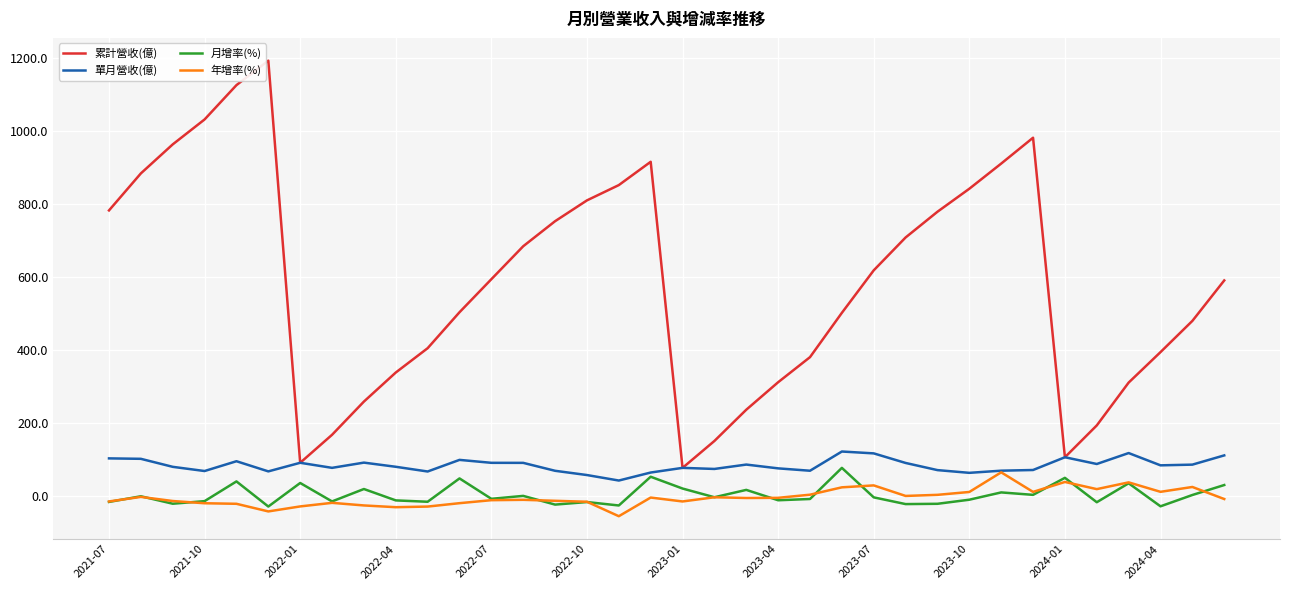

How many categories are shown in the chart?

36